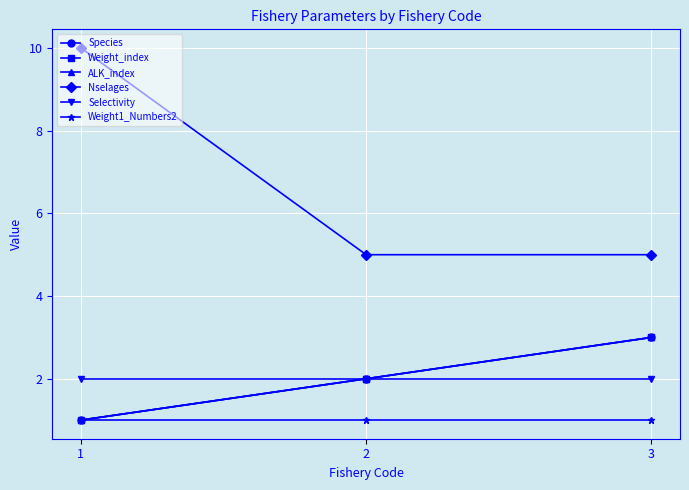

Between 2 and 3, which series saw the biggest shift?

Species